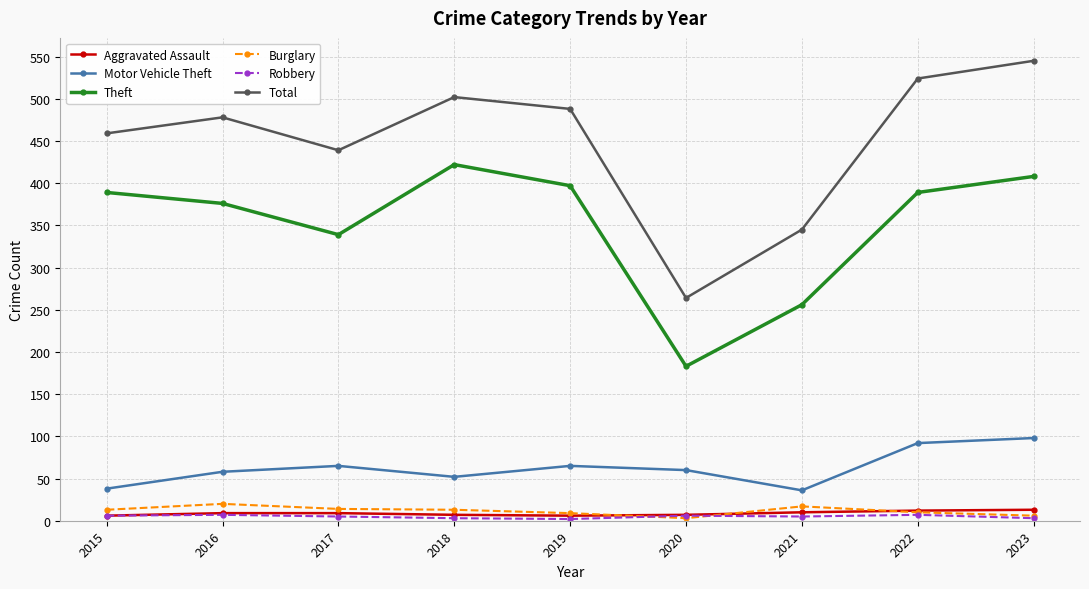

True or false: Burglary and Total intersect in this chart.

False